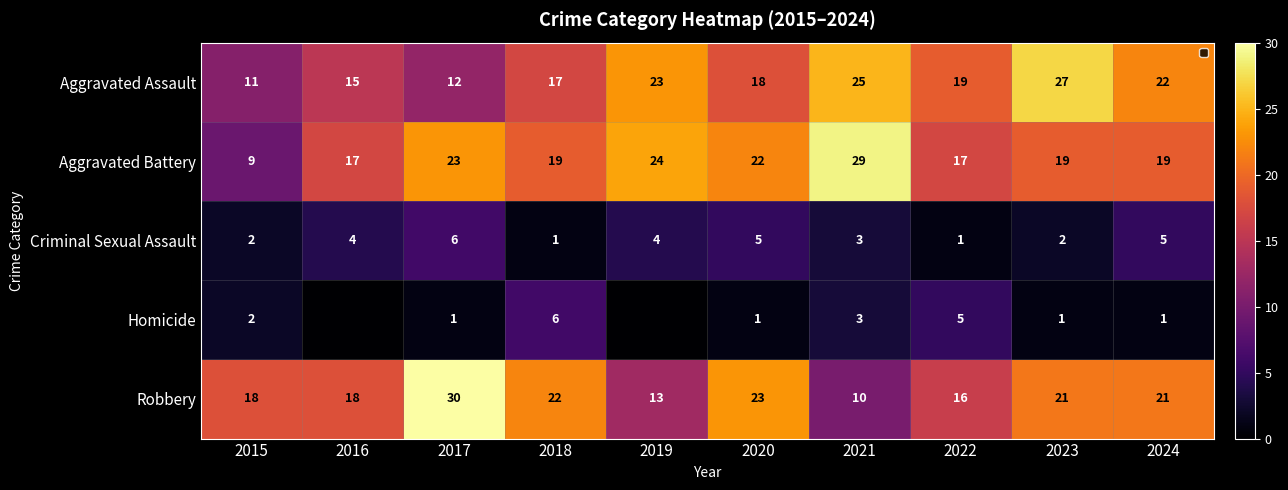

What is the sum of the Robbery values at 2015 and 2024?

39